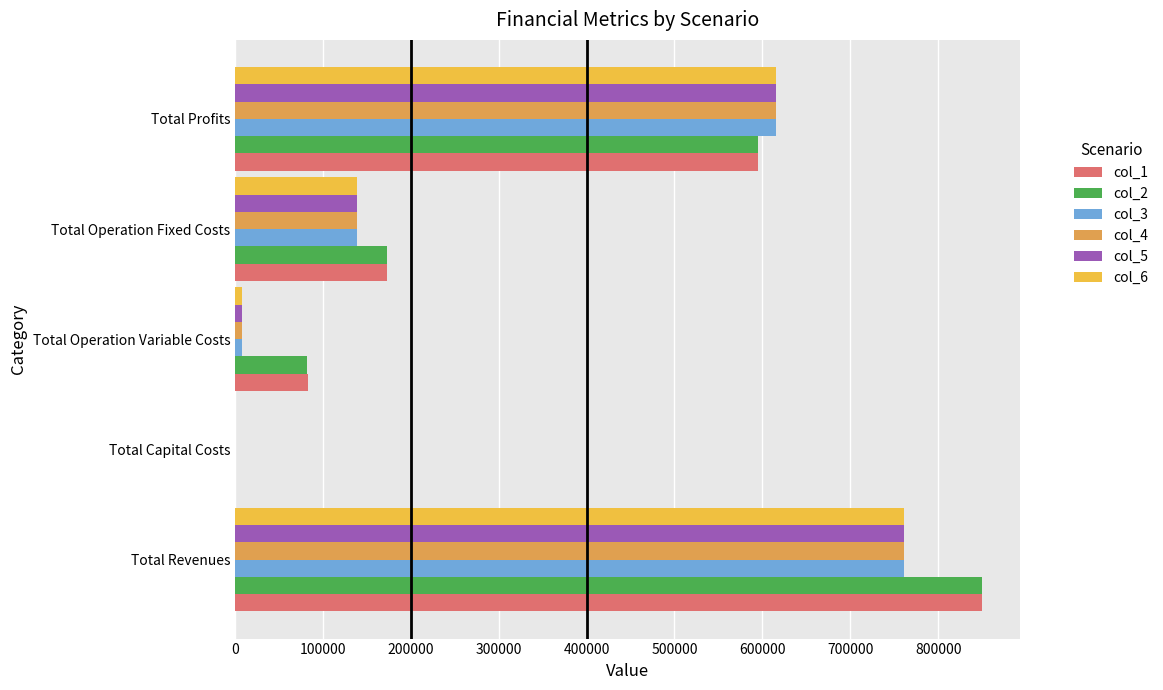

What is the value of the col_2 bar at the 5th from the left?

595287.4